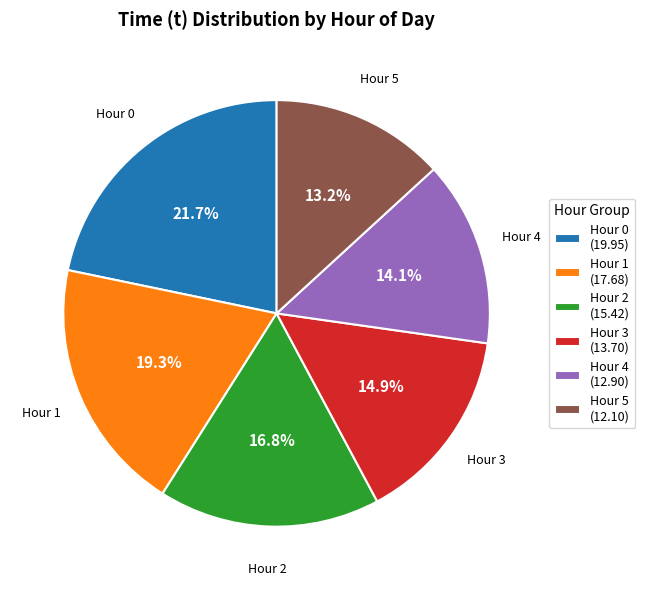

To the nearest percent, what is the average slice percentage?

17%